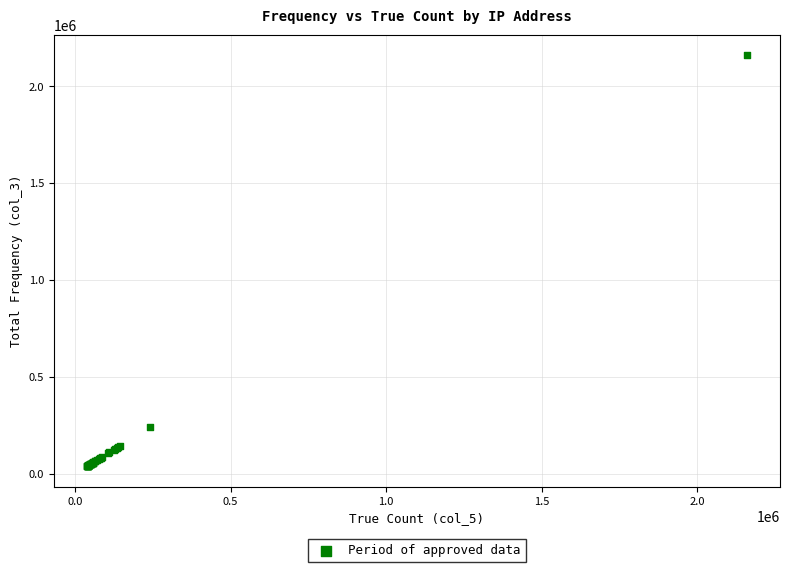

What Y value in the scatter plot is closest to 1099112?

239588